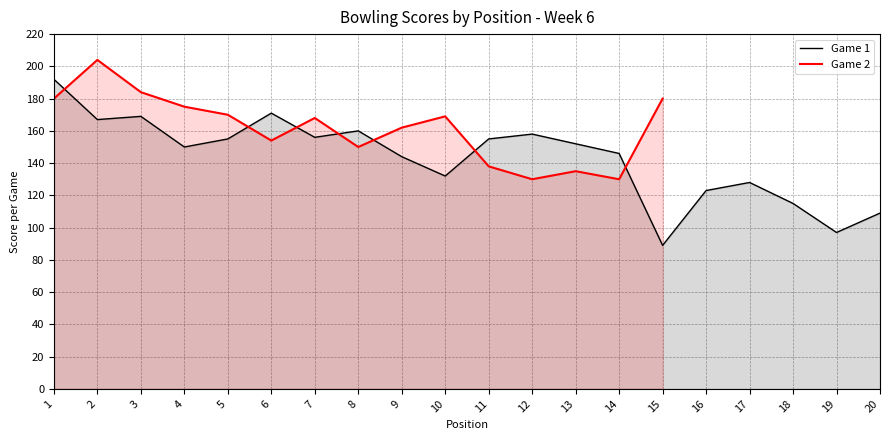

Reading left to right, extract all data points from this chart.

1=192	2=167	3=169	4=150	5=155	6=171	7=156	8=160	9=144	10=132	11=155	12=158	13=152	14=146	15=89	16=123	17=128	18=115	19=97	20=109